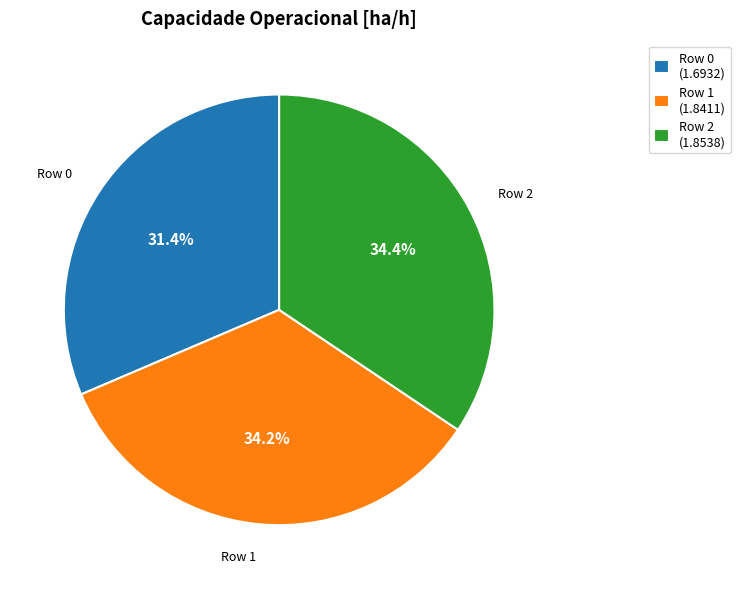

What is the smallest slice in the pie chart?

Row 0 (1.6932)